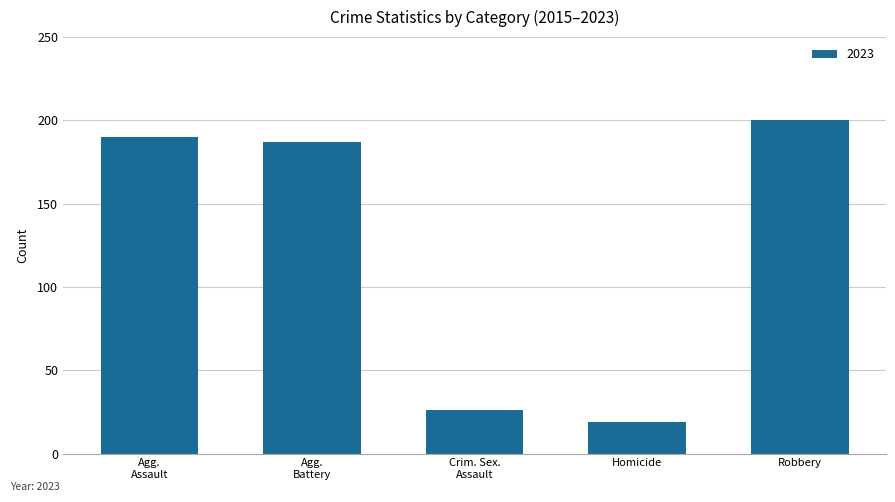

List the labels in order of value, smallest first.

Homicide, Crim. Sex.
Assault, Agg.
Battery, Agg.
Assault, Robbery